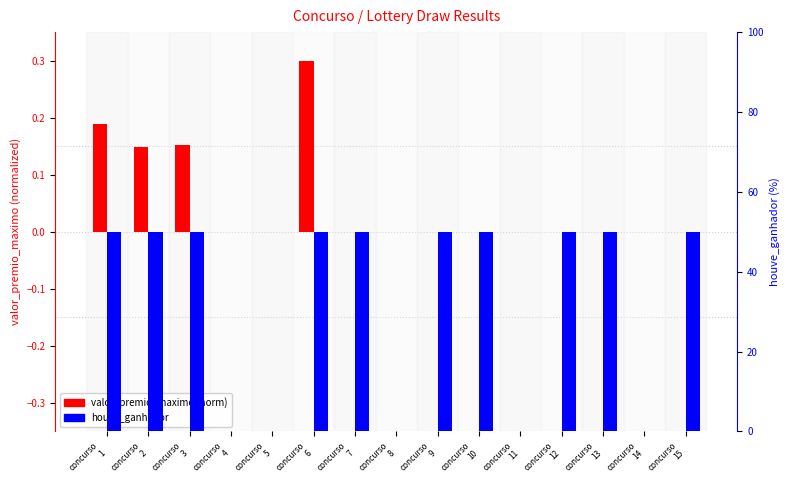

List the labels in order of valor_premio_maximo (norm) value, largest first.

concurso
6, concurso
1, concurso
3, concurso
2, concurso
4, concurso
5, concurso
7, concurso
8, concurso
9, concurso
10, concurso
11, concurso
12, concurso
13, concurso
14, concurso
15